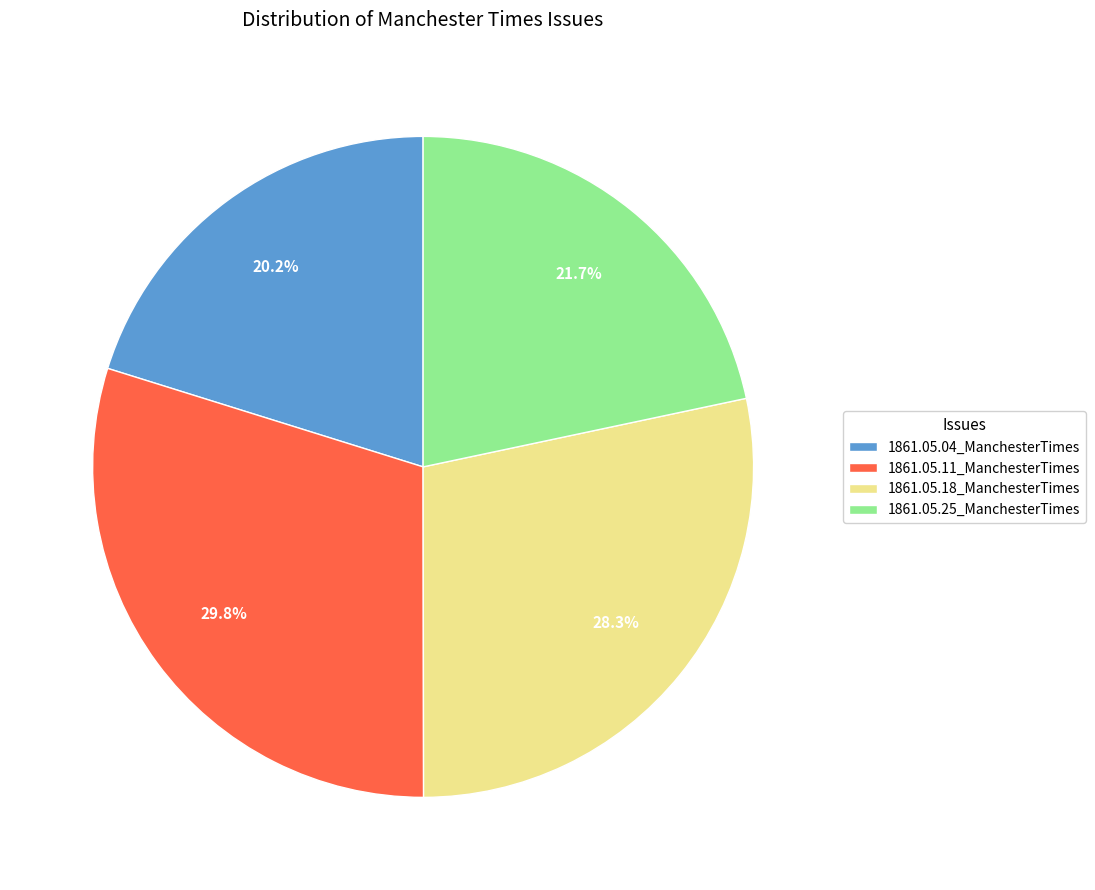

To the nearest percent, what portion does 1861.05.18_ManchesterTimes represent?

28%